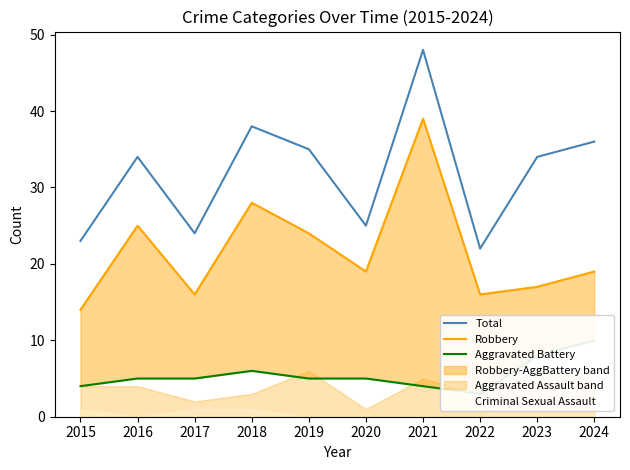

Which series has the widest spread of values?

Total